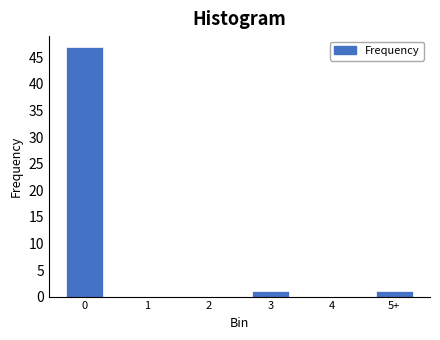

Reading right to left, extract all data points from this chart.

5+=1	4=0	3=1	2=0	1=0	0=47